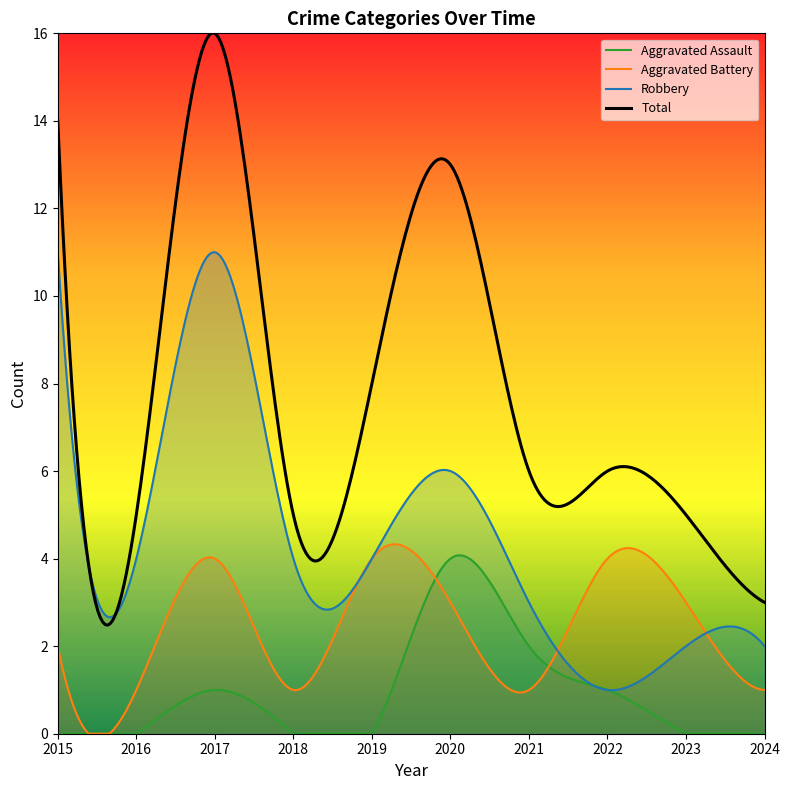

Rank the series by their average value, from lowest to highest.

Aggravated Assault, Aggravated Battery, Robbery, Total